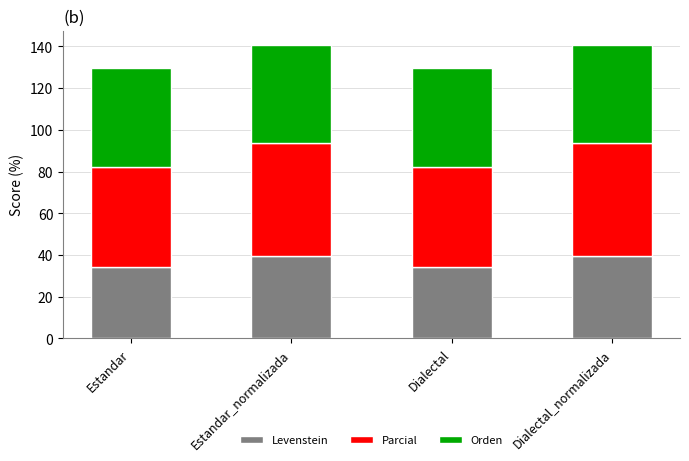

The Levenstein series shows 34.4 at Estandar. True or false?

True